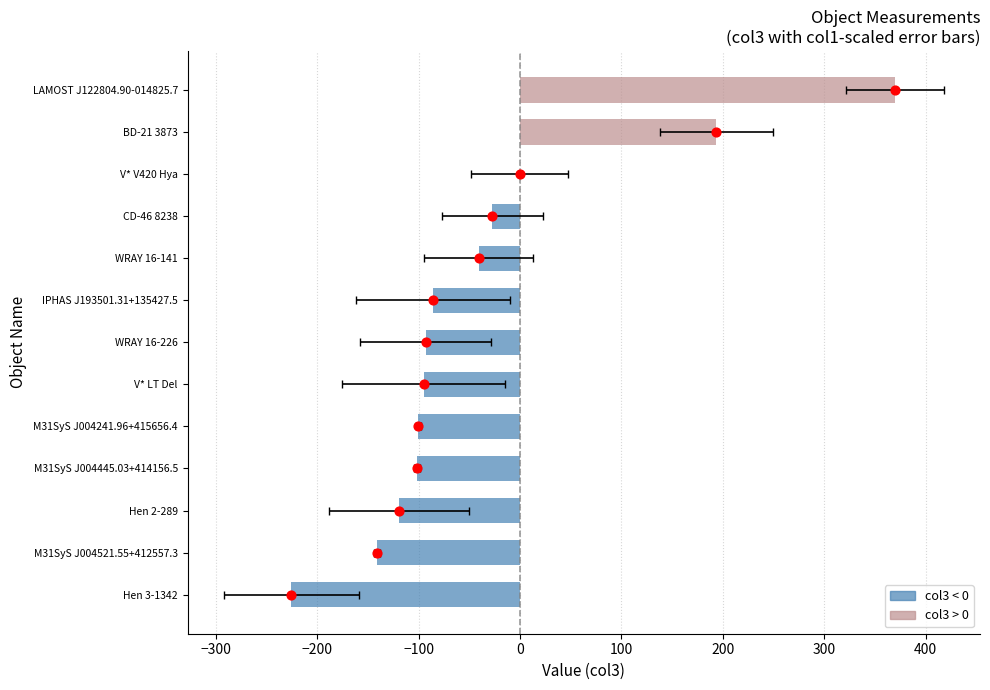

Which series contains the lowest Y value?

col3